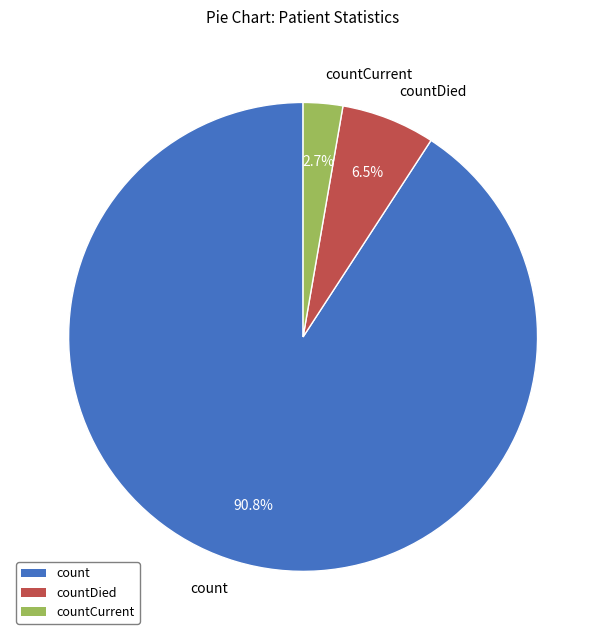

The countCurrent slice represents 17% of the pie. True or false?

False